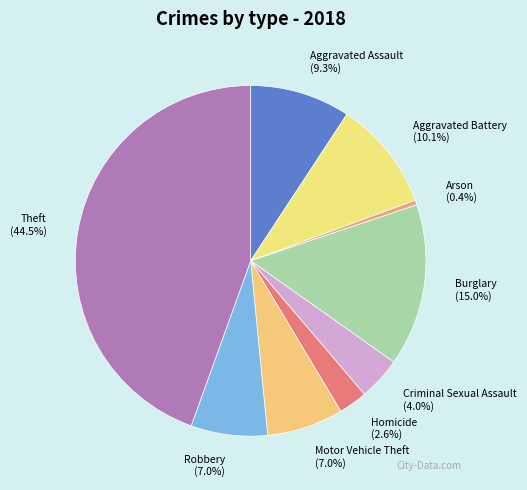

Between Motor Vehicle Theft and Criminal Sexual Assault, which is larger?

Motor Vehicle Theft